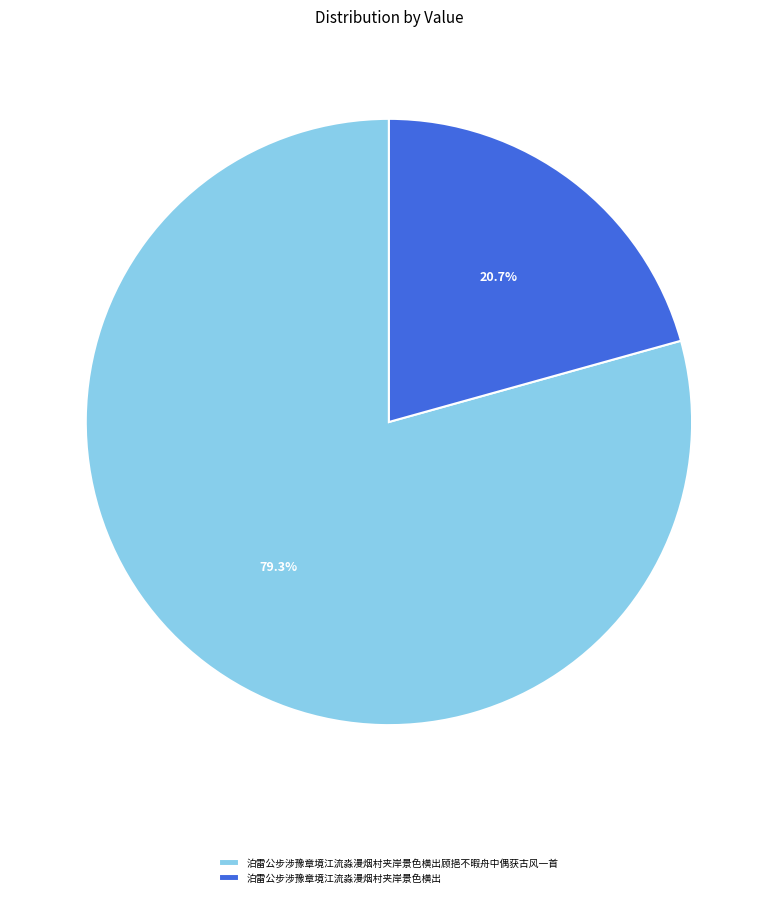

To the nearest percent, what portion does 泊雷公步涉豫章境江流淼漫烟村夹岸景色横出 represent?

21%